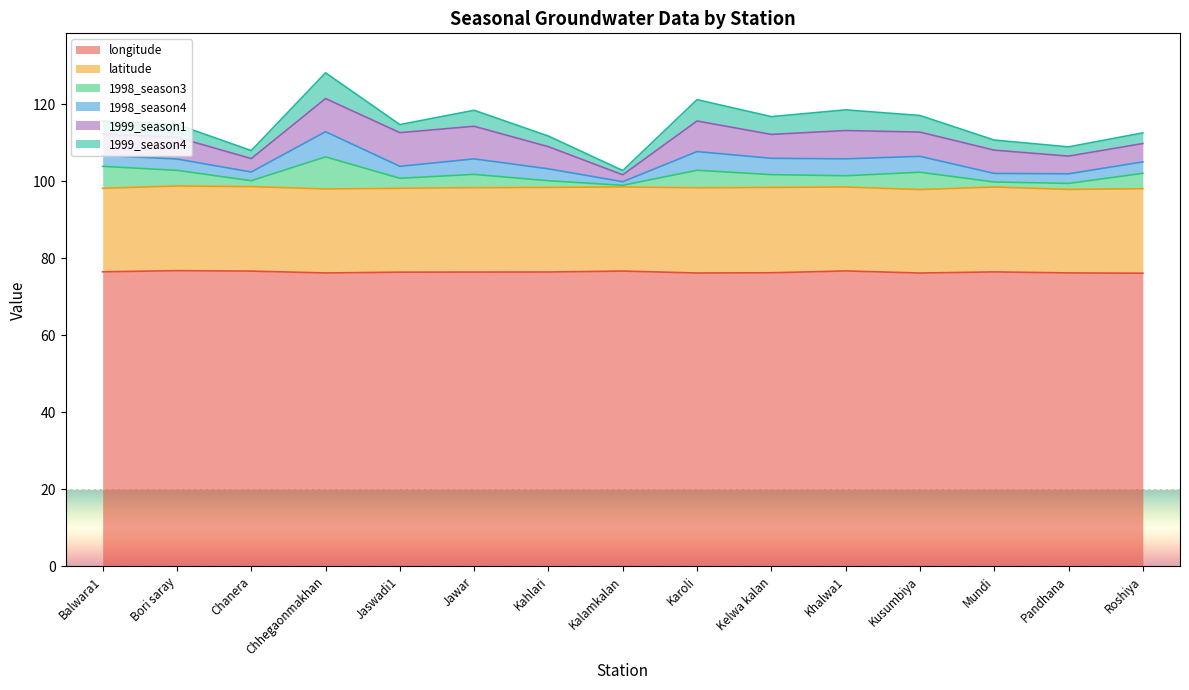

What is the difference between the second highest and minimum values in the 1998_season3 series?

5.3